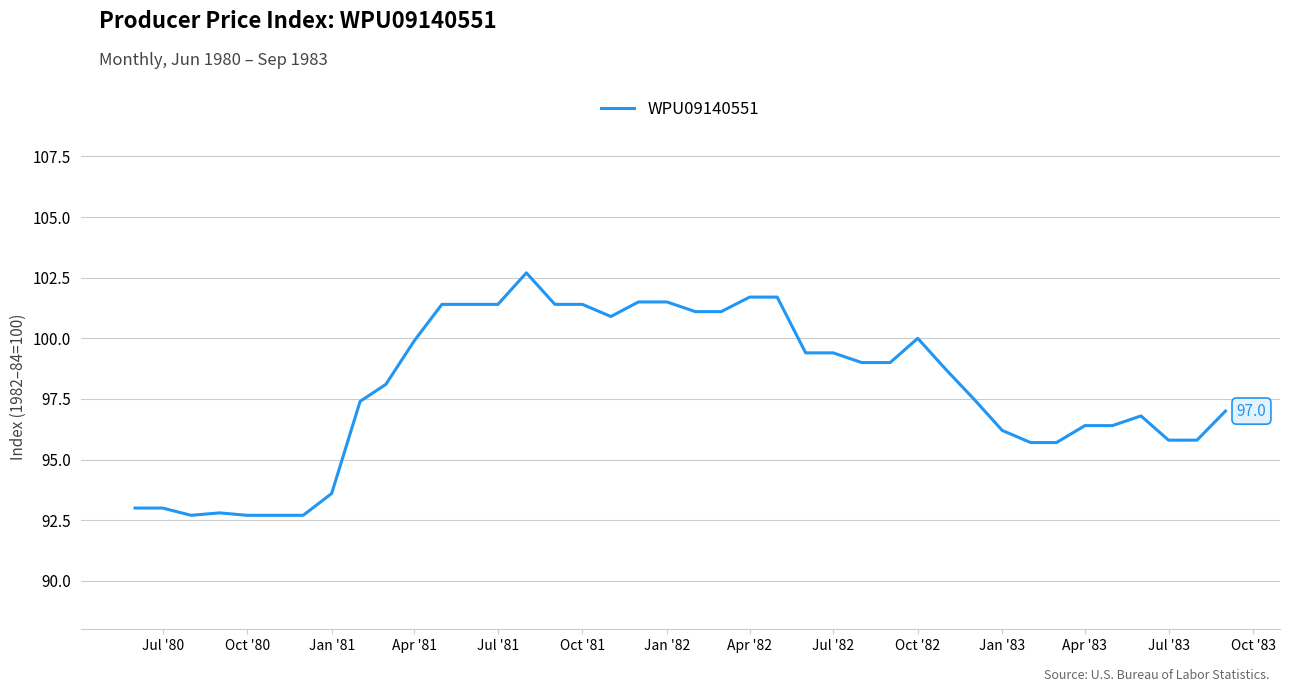

What is the minimum value shown in the chart?

92.7